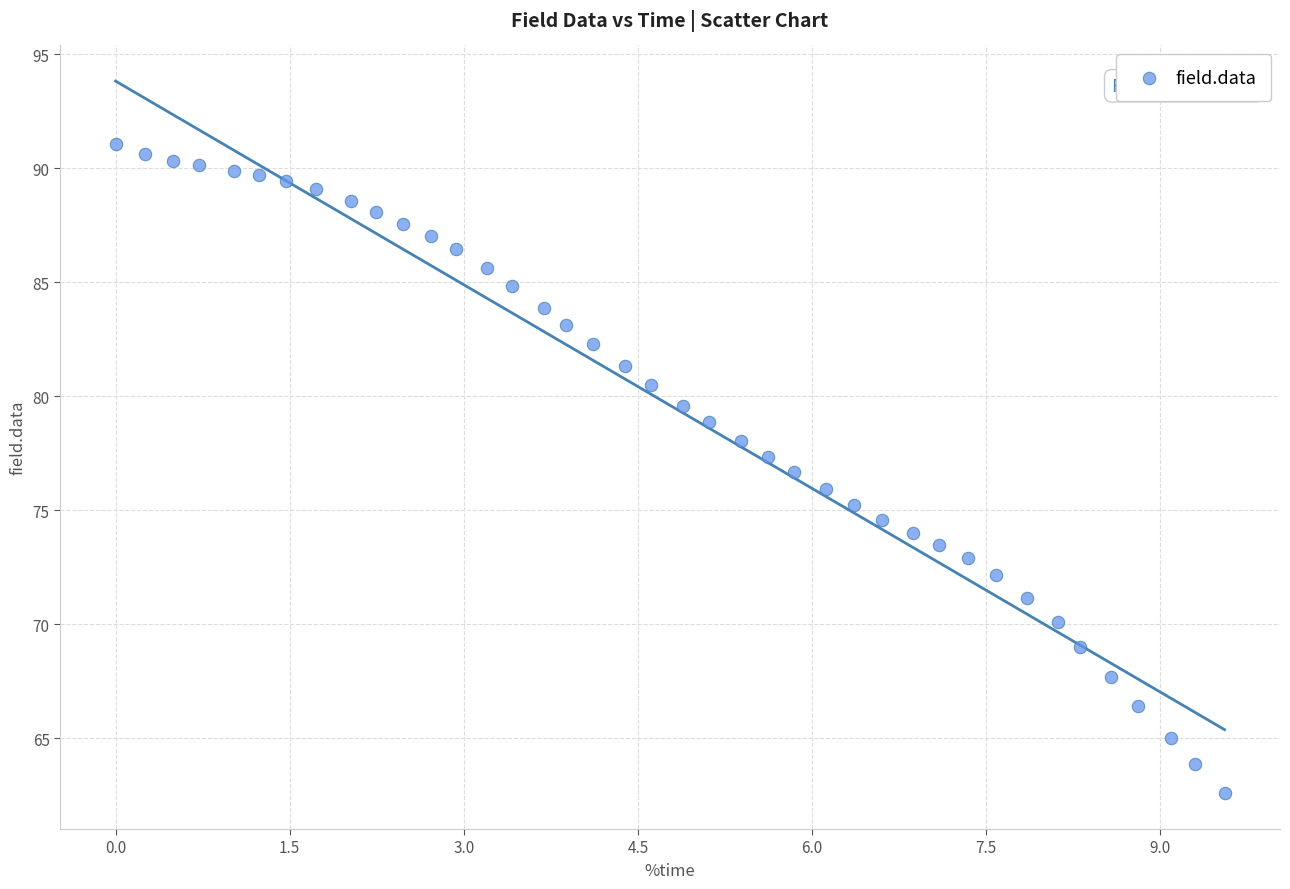

What is the range of Y values (max minus min)?

28.5